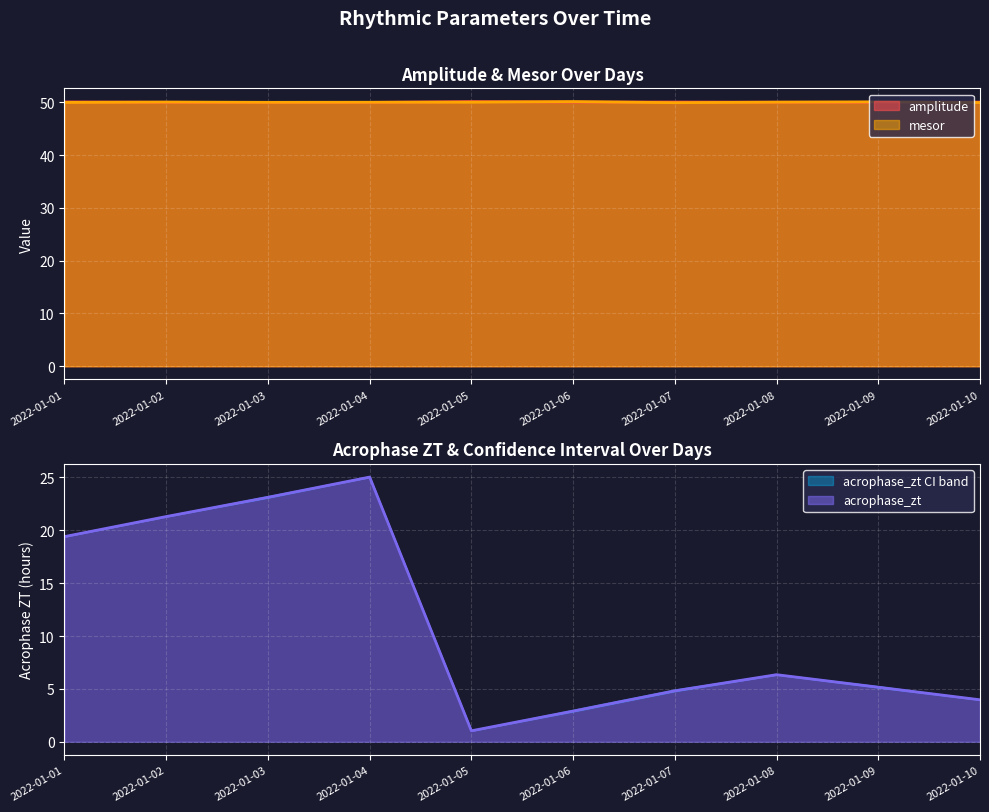

List the series in order of their peak value, highest first.

mesor, amplitude, acrophase_zt, acrophase_zt_lower, acrophase_zt_upper